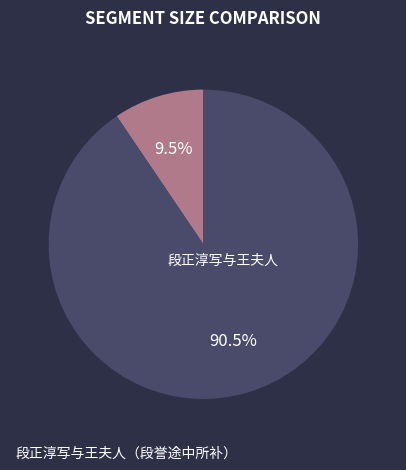

Which slice is the largest?

段正淳写与王夫人（段誉途中所补）